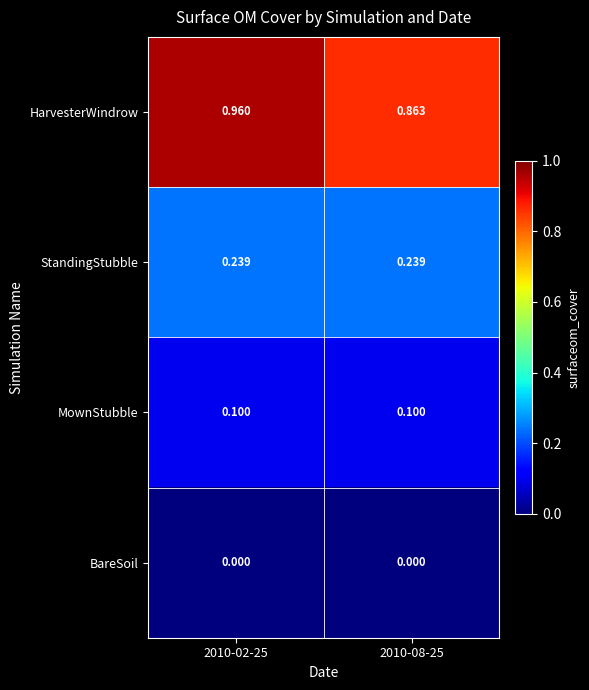

Which series has the largest range (max minus min)?

HarvesterWindrow